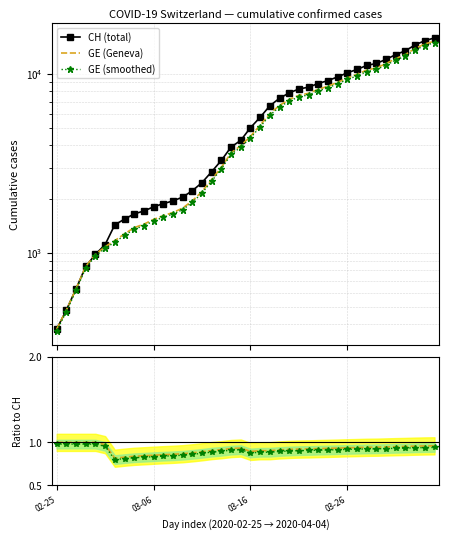

Is the value of GE (Geneva) at 5 greater than the value of GE smooth / CH at 28?

Yes